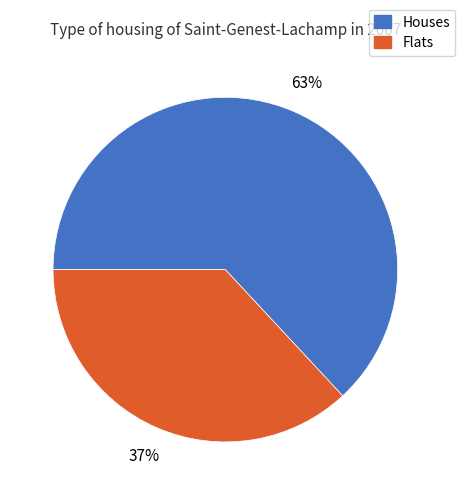

To the nearest percent, what is the average slice percentage?

50%